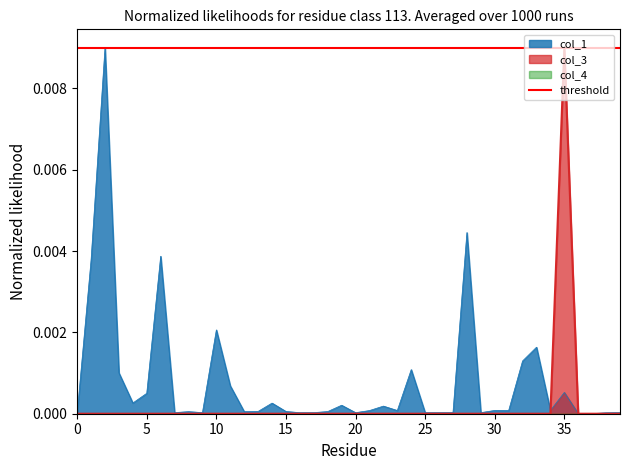

Between which two adjacent categories do col_3 and col_1 first intersect?

34 and 35